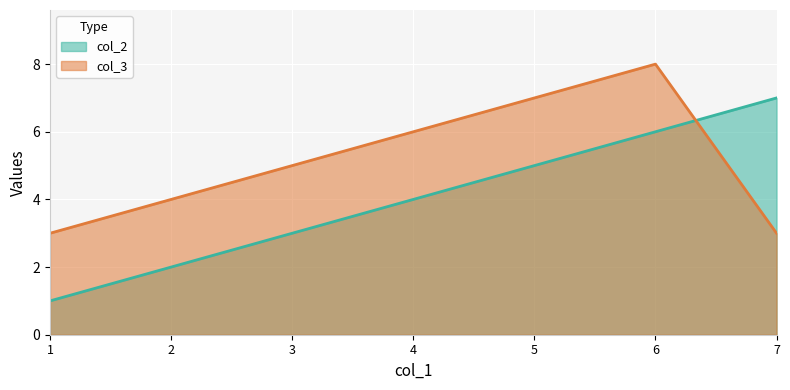

Reading left to right, list all the values displayed in this chart.

col_2: 1=1	2=2	3=3	4=4	5=5	6=6	7=7
col_3: 1=3	2=4	3=5	4=6	5=7	6=8	7=3